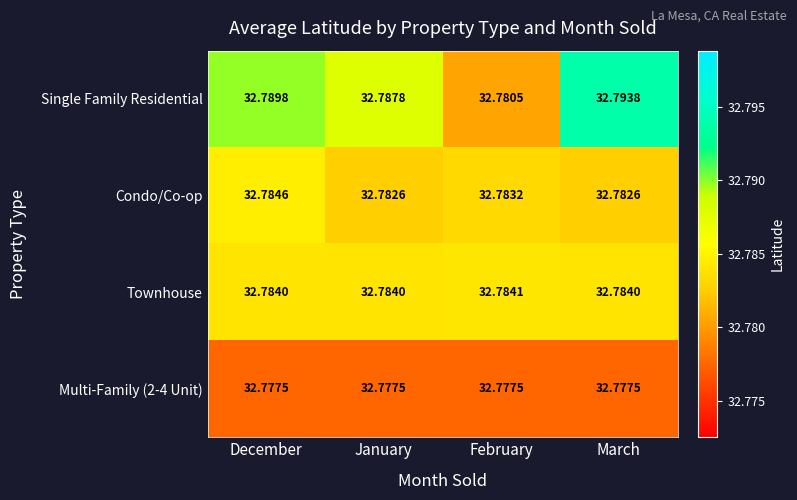

Is the value of Multi-Family (2-4 Unit) at March greater than the value of Single Family Residential at December?

No